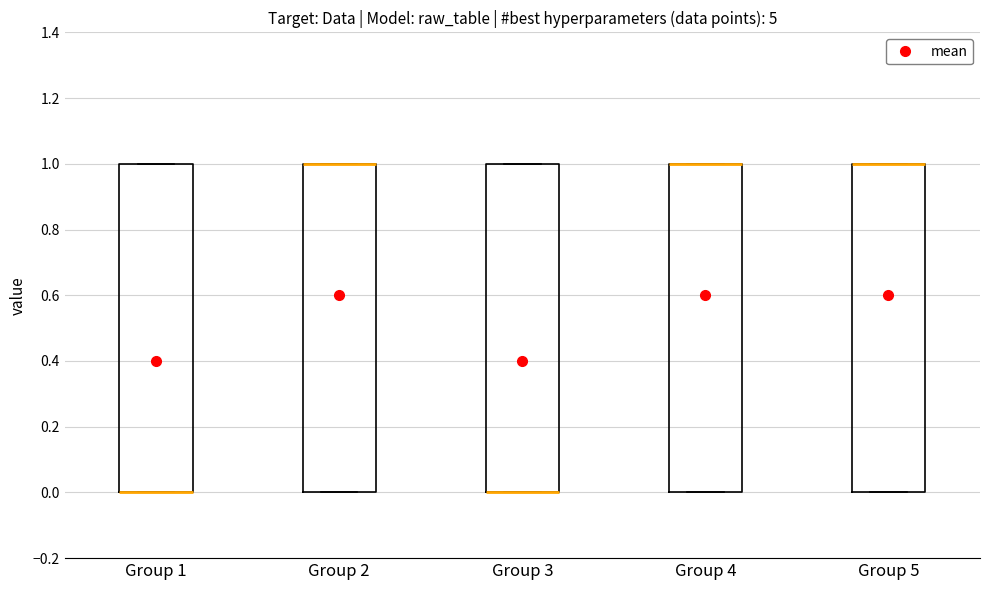

Reading left to right, read every box against the y-axis: the position of its median line, the range the box covers, and the ends of its whiskers. The values are not printed on the chart, so give them approximately, as read against the axis.

Group 1: median 0 (drawn on the box's lower edge), box 0 to 1, whiskers 0 to 1
Group 2: median 1 (drawn on the box's upper edge), box 0 to 1, whiskers 0 to 1
Group 3: median 0 (drawn on the box's lower edge), box 0 to 1, whiskers 0 to 1
Group 4: median 1 (drawn on the box's upper edge), box 0 to 1, whiskers 0 to 1
Group 5: median 1 (drawn on the box's upper edge), box 0 to 1, whiskers 0 to 1